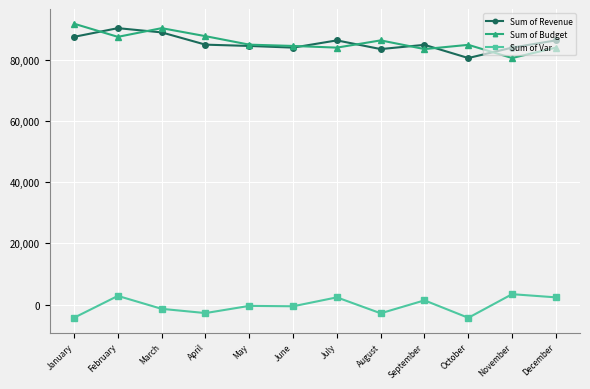

What is the average value of the Sum of Budget series?

85875